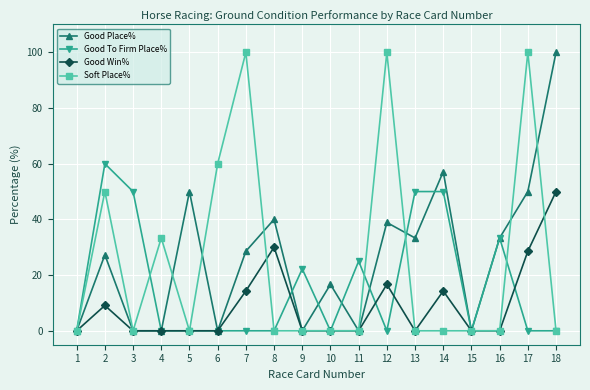

What is the difference between the maximum and minimum values in the Soft Place% series?

100.0